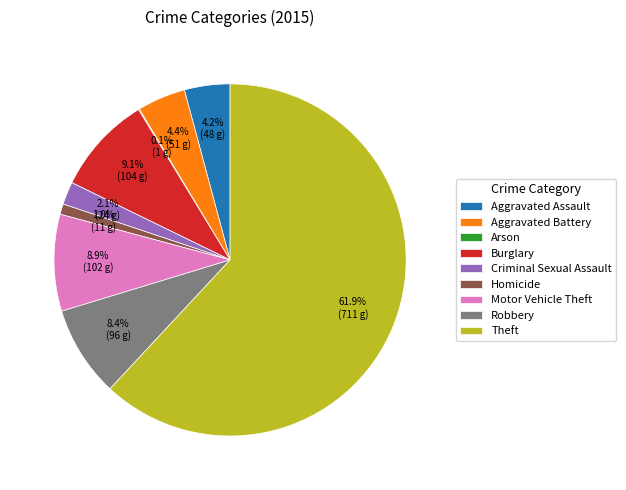

Do Theft and Burglary together represent more than half of the pie?

Yes